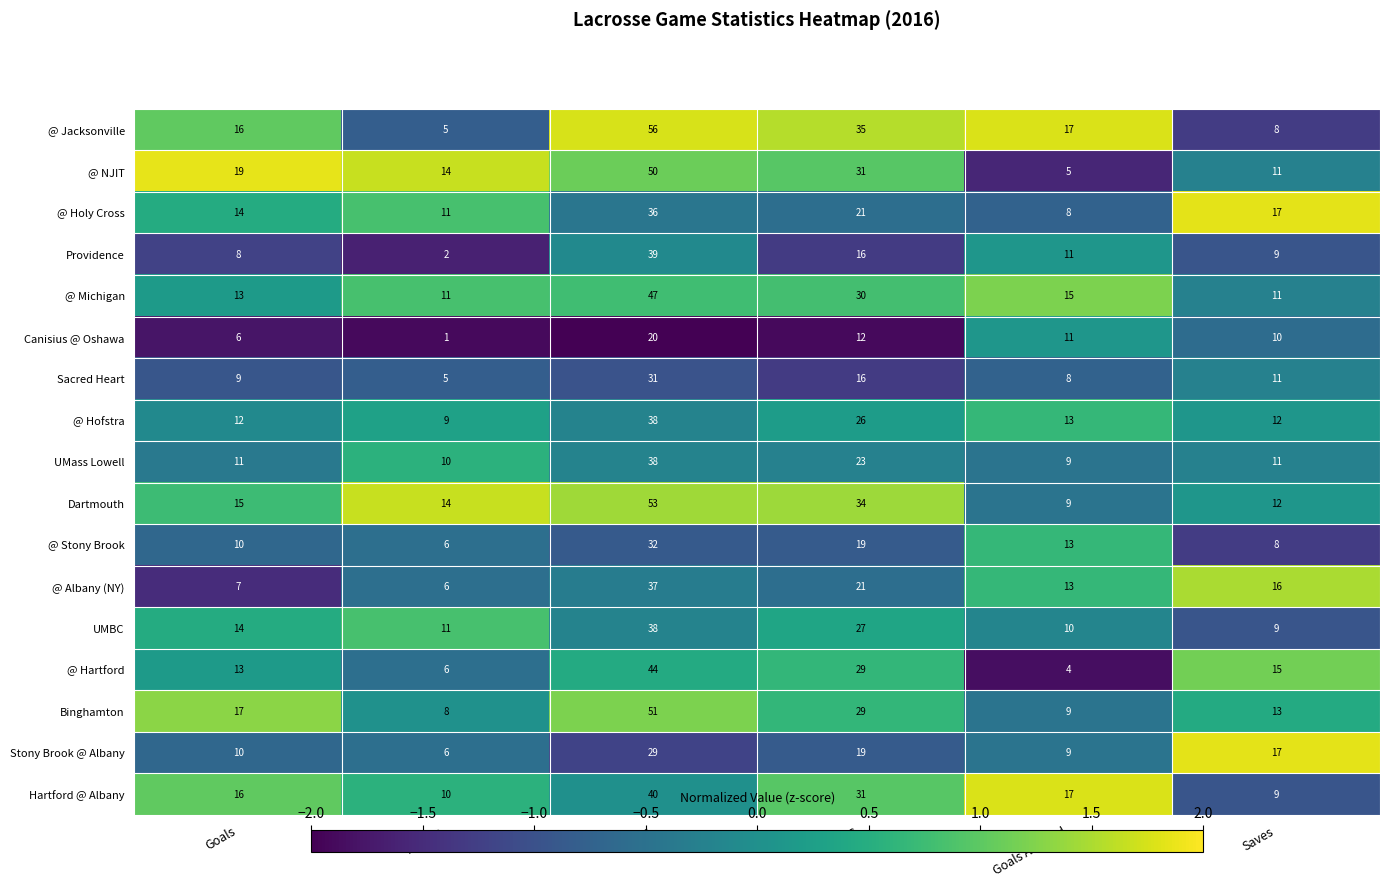

List the labels in order of Canisius @ Oshawa value, smallest first.

Assists, Goals, Saves, Goals Allowed, SOG, Shots